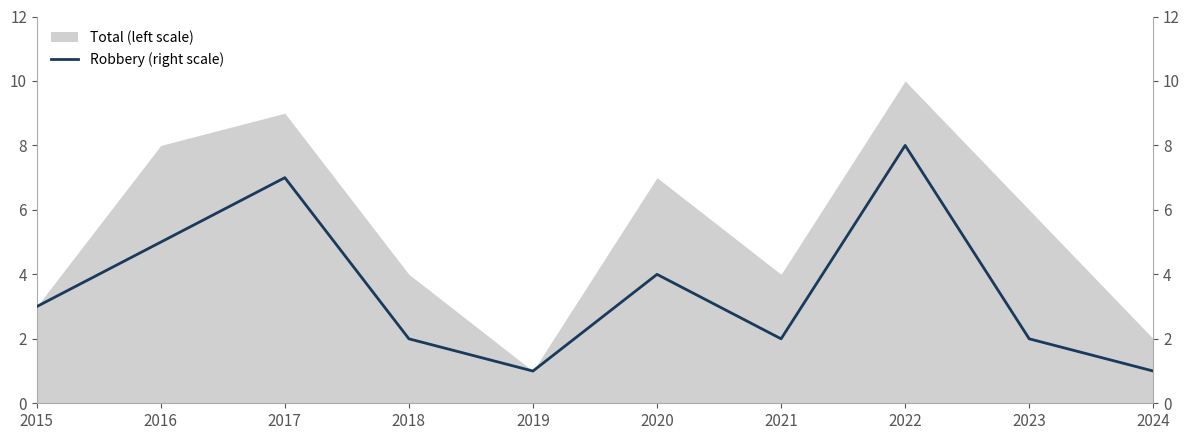

How many interior local valleys (lower than both neighbors) does the data have?

2